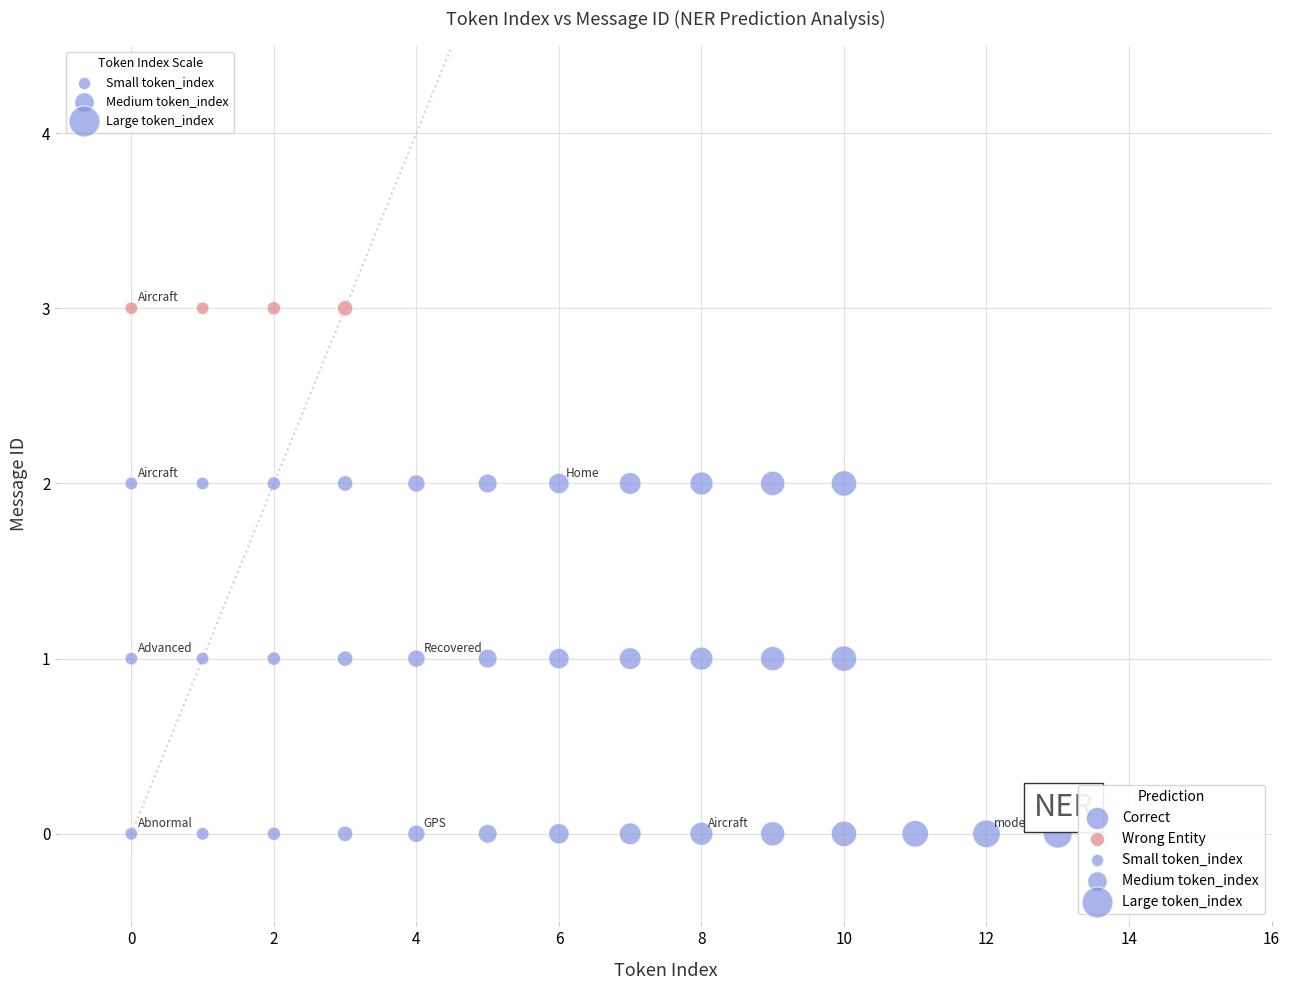

Which series reaches the maximum Y coordinate?

Wrong Entity